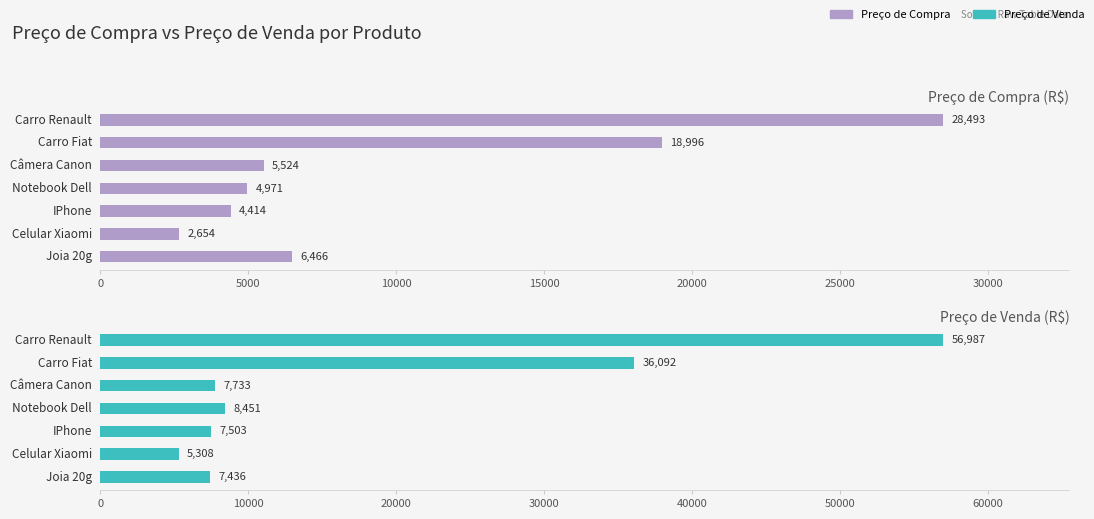

How many groups of bars are there?

7